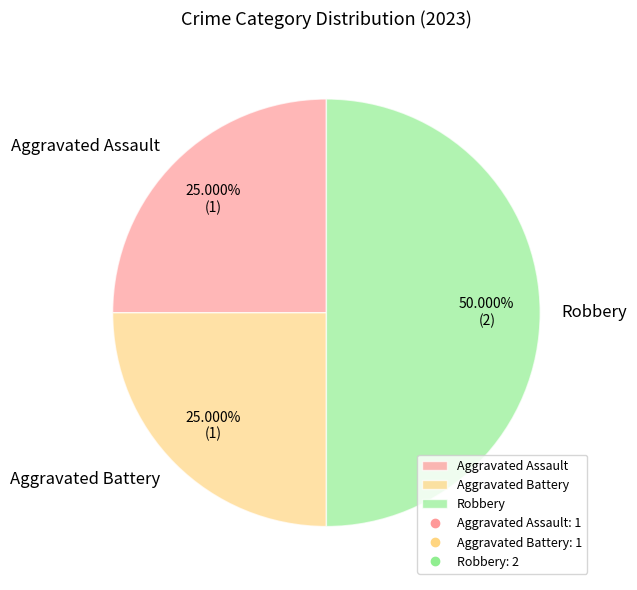

Combined, do Robbery and Aggravated Assault account for over 50%?

Yes